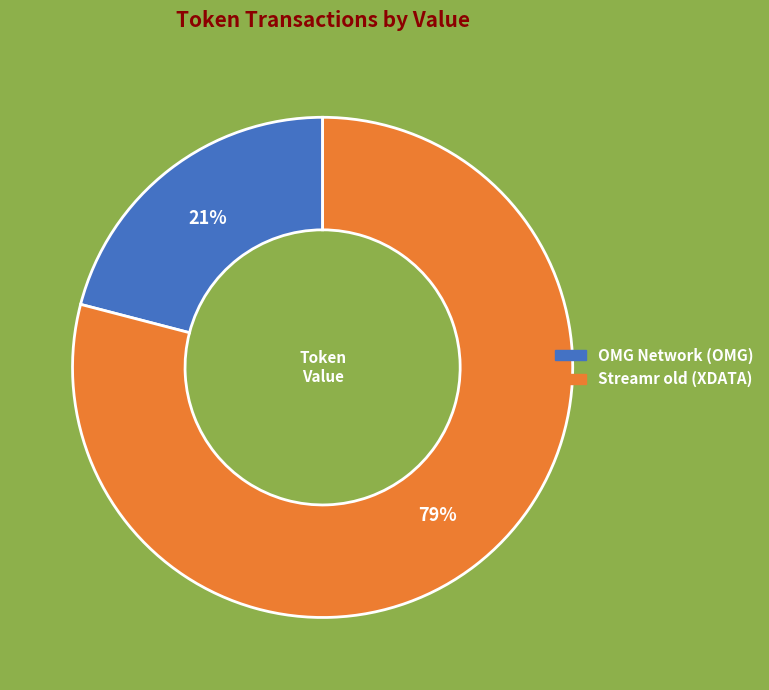

Between Streamr old (XDATA) and OMG Network (OMG), which is larger?

Streamr old (XDATA)